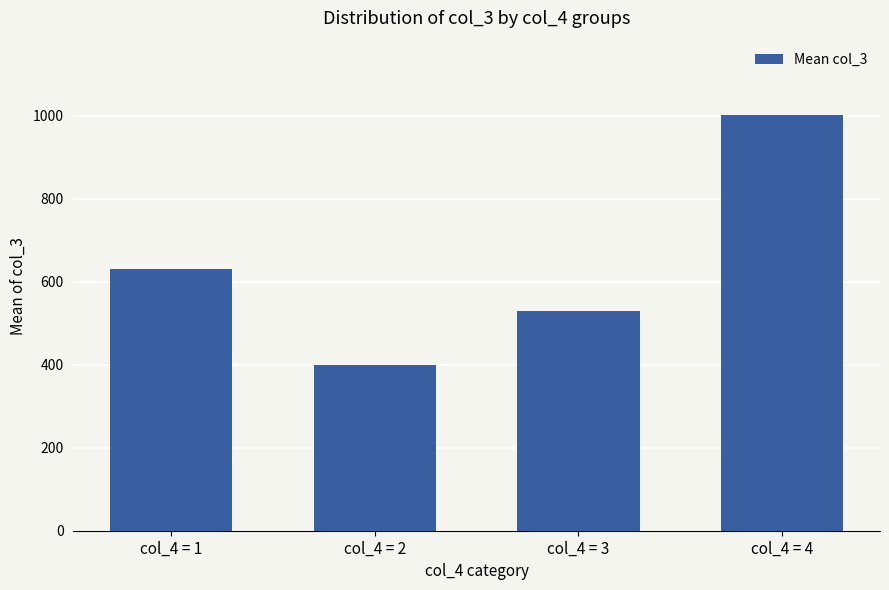

What is the minimum value shown in the chart?

399.4